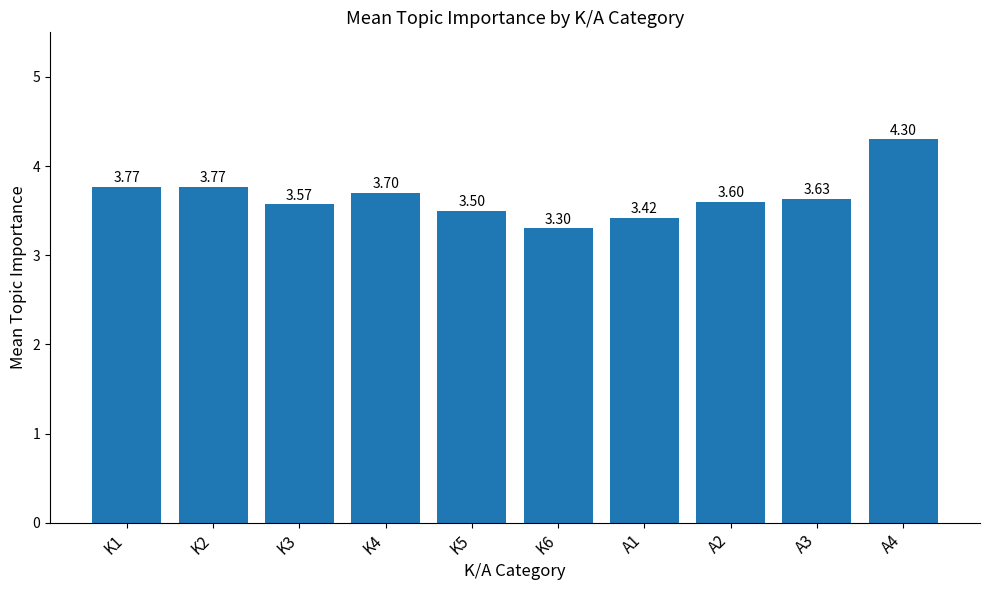

What is the ratio of the value at K2 to the value at K6?

1.1